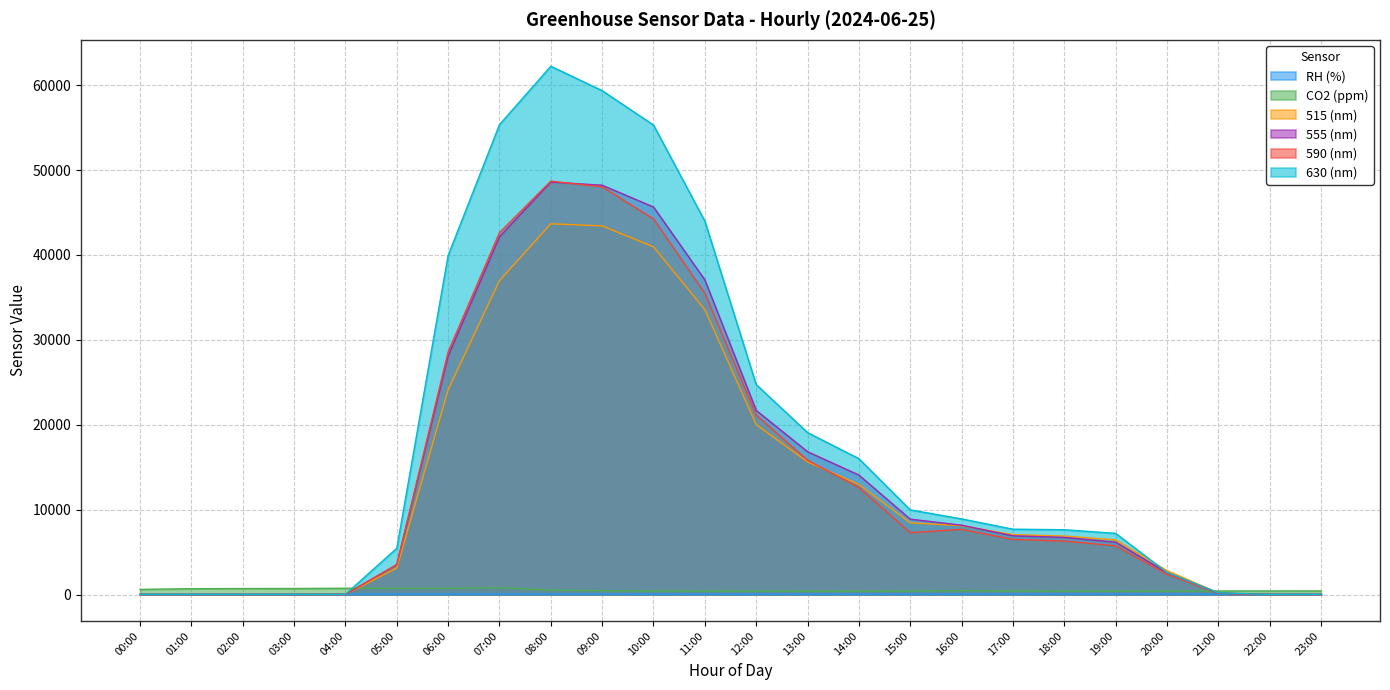

The value of 590 (nm) at 18:00 is 8939.8. True or false?

False